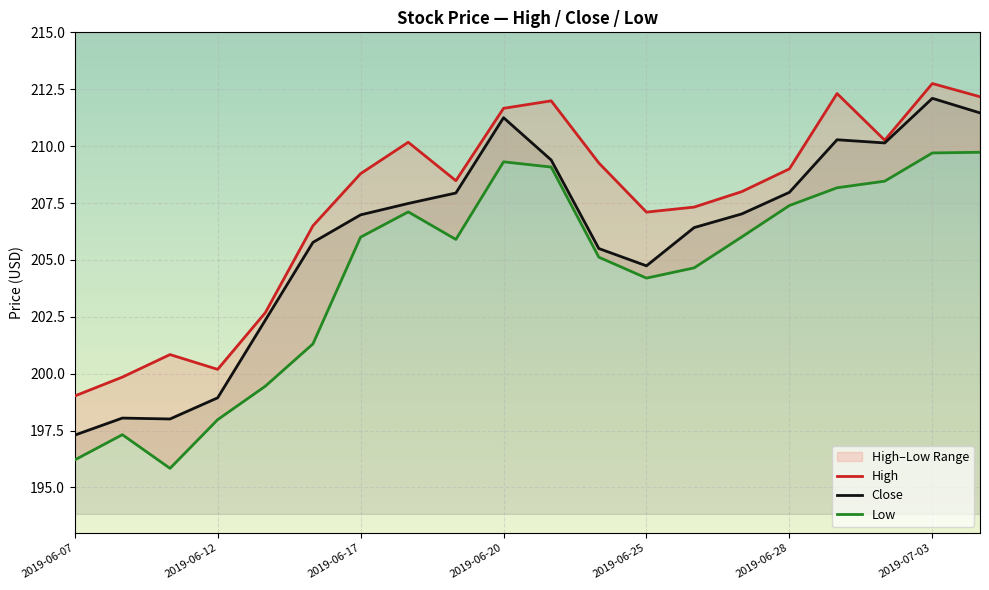

What is the label of the 3rd point from the left?

2019-06-11